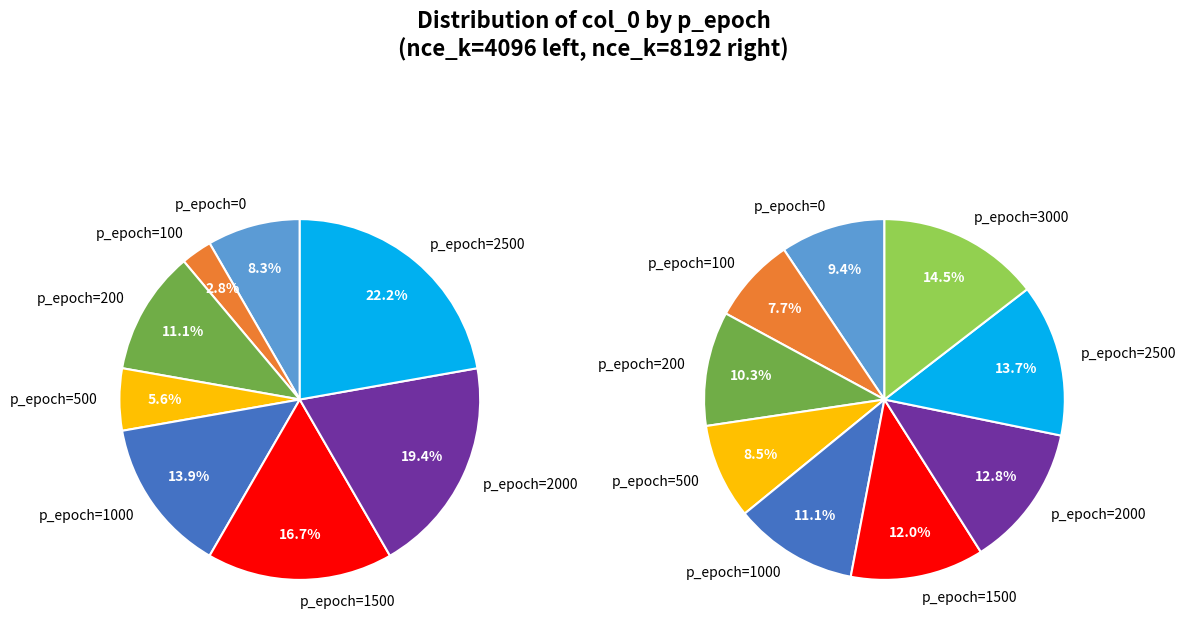

What is the change in value from 1 to 7?

+7